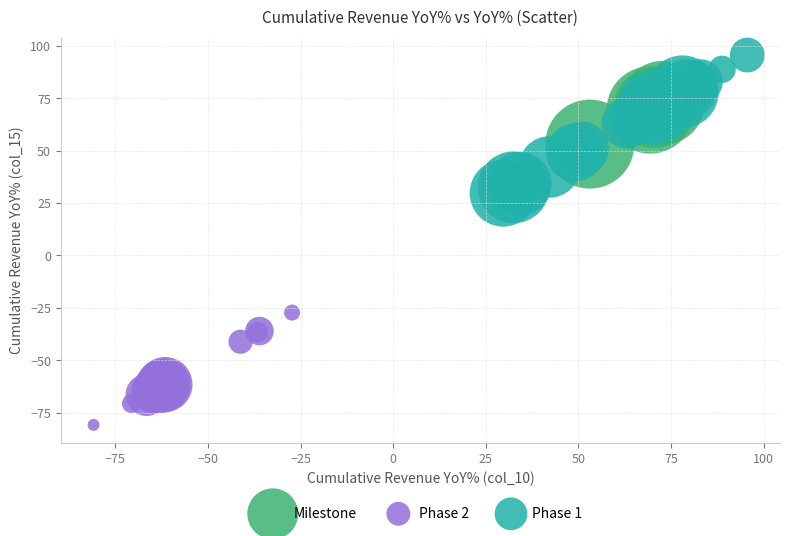

Which series contains the lowest Y value?

Phase 2